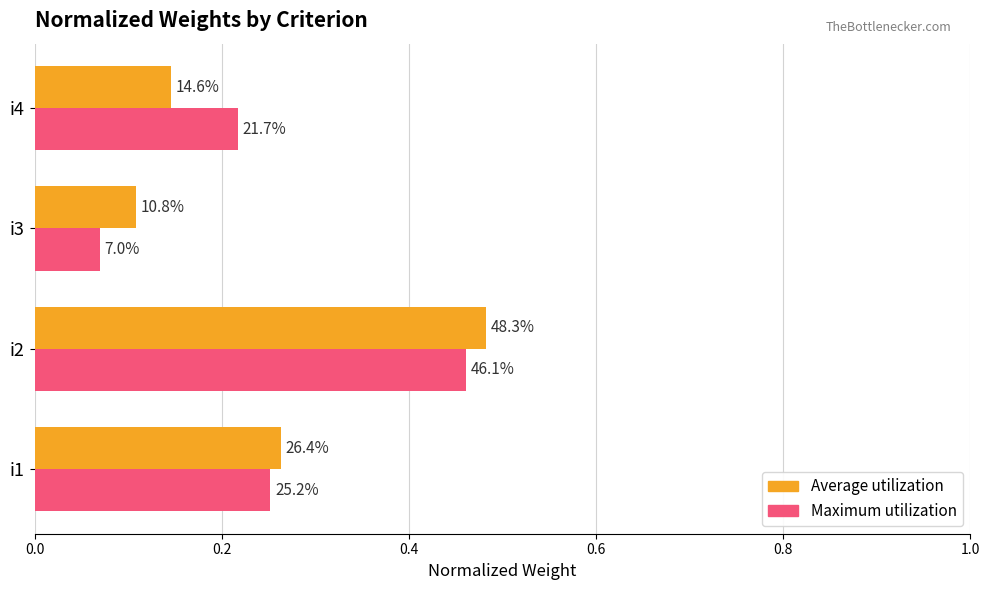

What are all the series names shown in the legend?

Average utilization, Maximum utilization